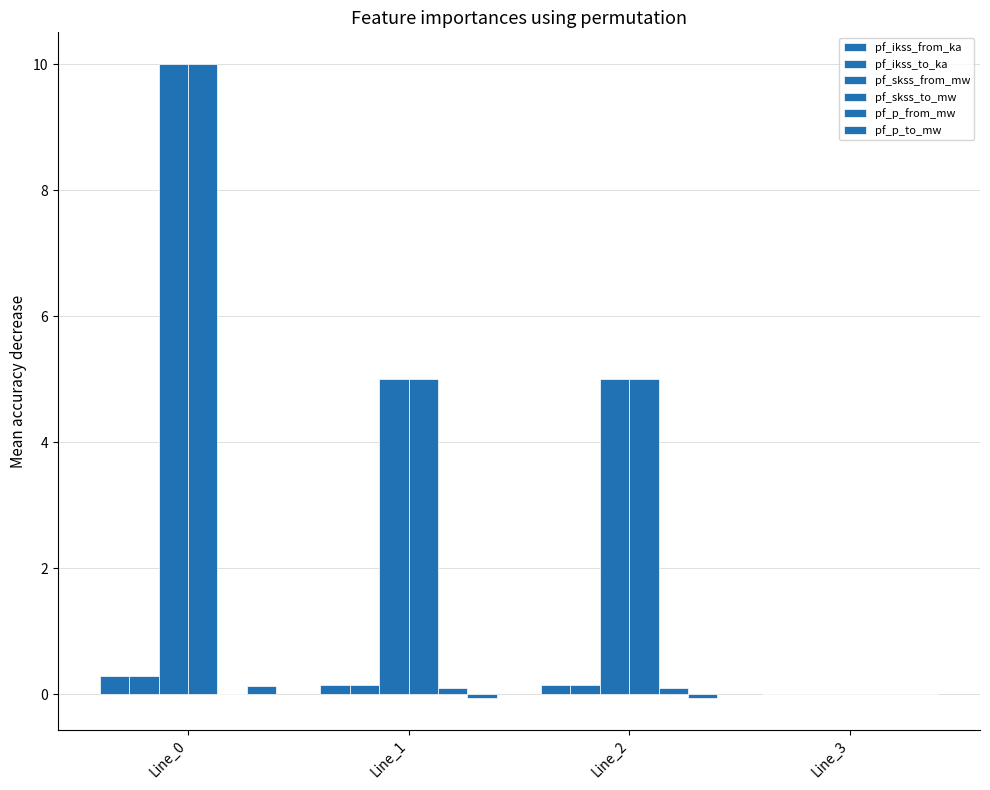

What is the total value across all series at Line_2?

10.3